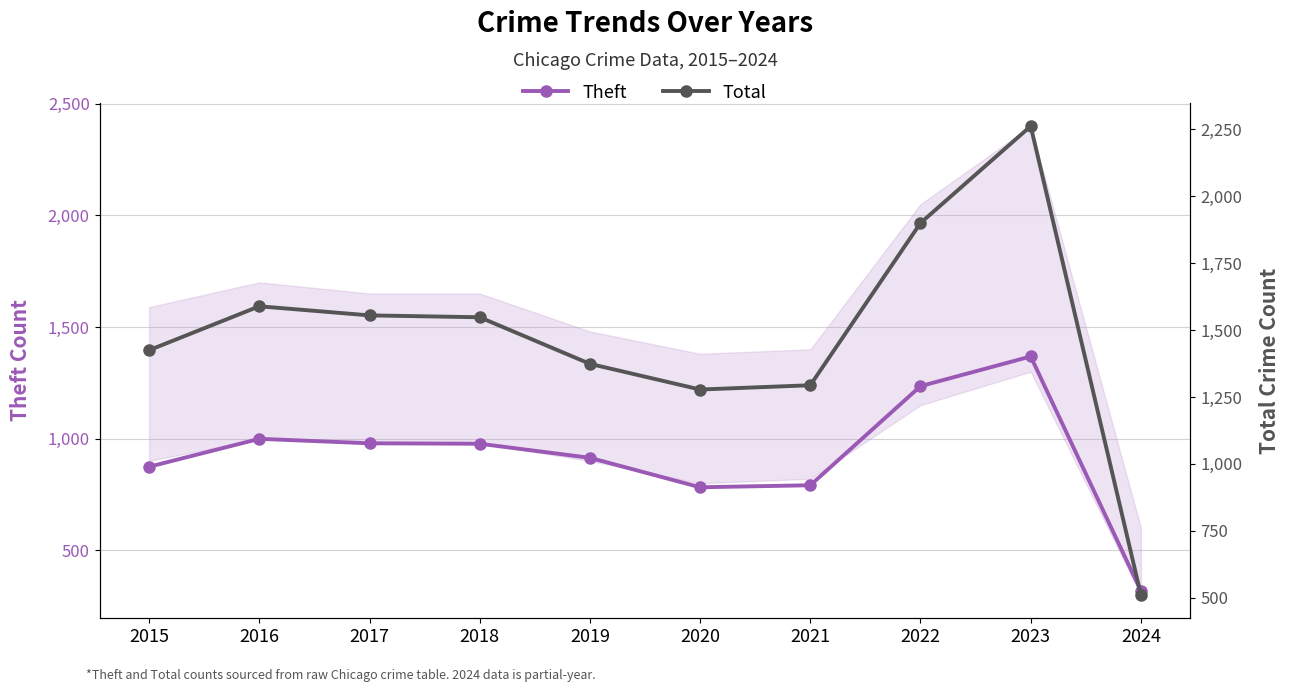

At 2023, list the series in order from largest to smallest.

Total, Theft